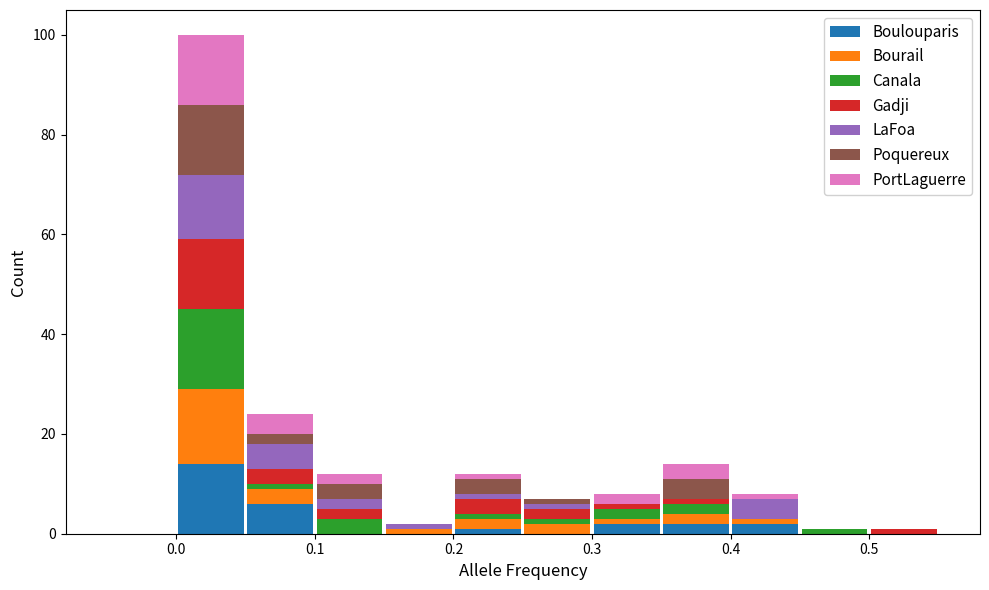

Reading left to right, transcribe this chart: for each stacked bar, give the range it covers on the x-axis and its total height. The values are not printed on the chart, so give them approximately, as read against the axis.

-0.05 to 0.00: 0
0.00 to 0.05: 100
0.05 to 0.10: 24
0.10 to 0.15: 12
0.15 to 0.20: 2
0.20 to 0.25: 12
0.25 to 0.30: 8
0.30 to 0.35: 8
0.35 to 0.40: 14
0.40 to 0.45: 8
0.45 to 0.50: under 2
0.50 to 0.55: under 2